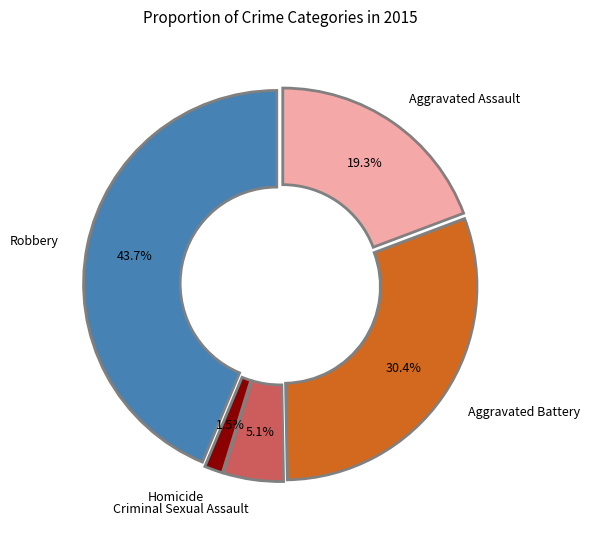

Rank the categories by value from highest to lowest.

Robbery, Aggravated Battery, Aggravated Assault, Criminal Sexual Assault, Homicide